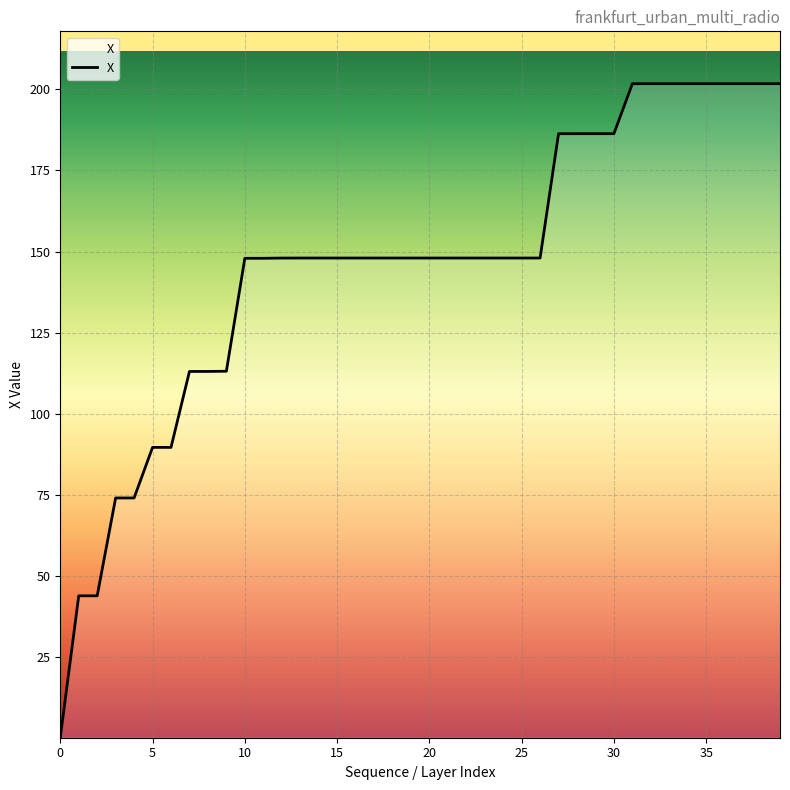

What is the maximum value shown in the chart?

201.8